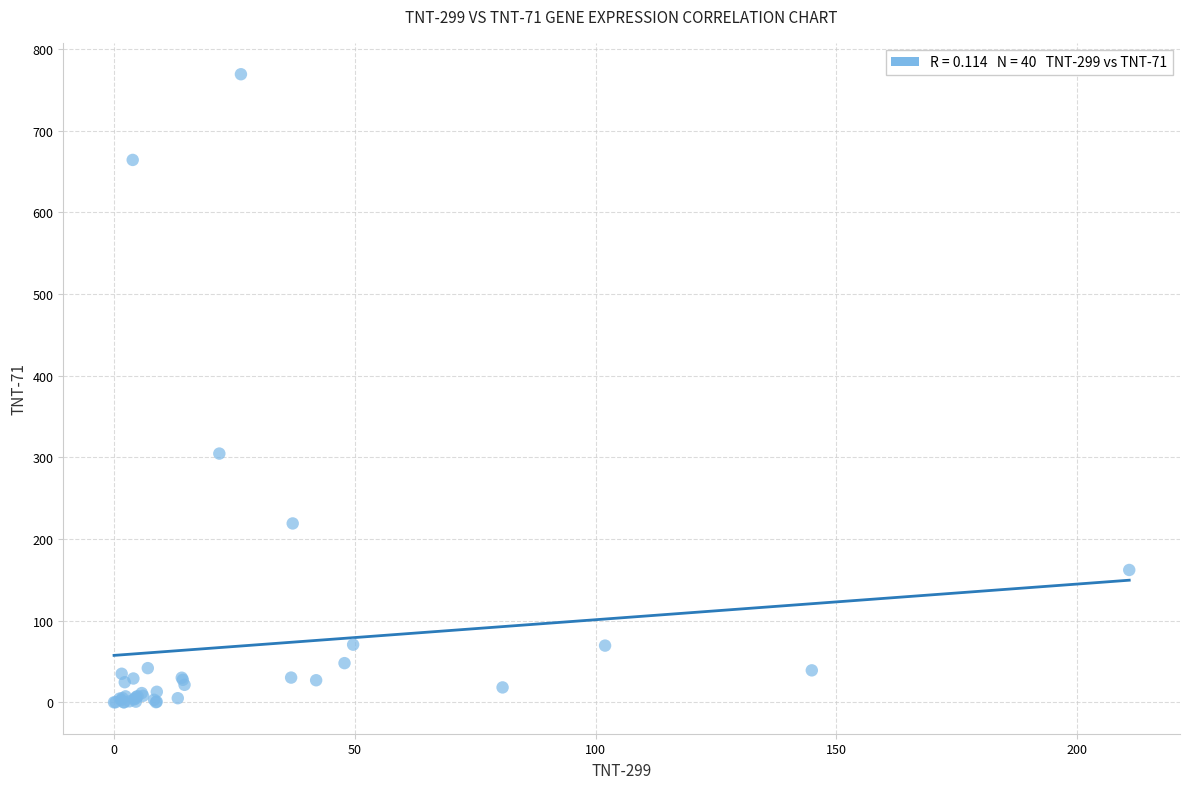

What Y value in the scatter plot is closest to 384?

304.6